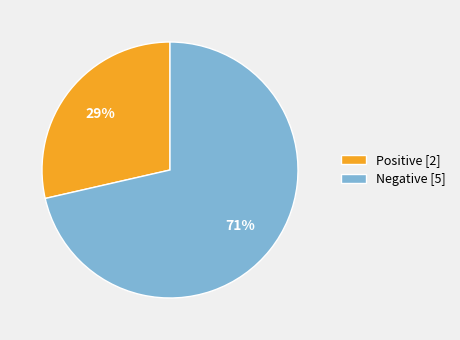

Is there any slice that represents more than half of the pie?

Yes